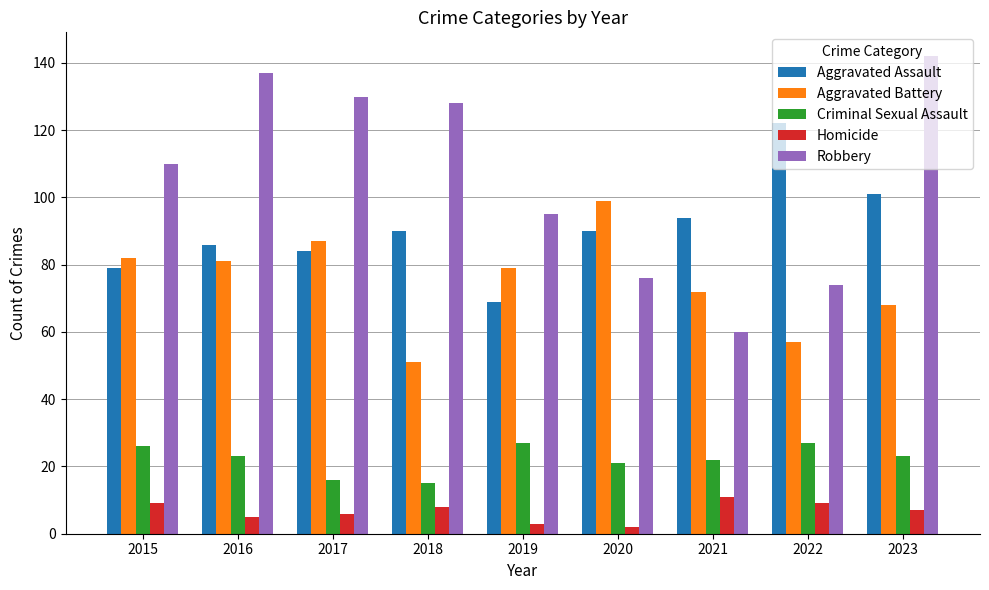

What is the value of the Aggravated Battery bar at the 6th from the left?

99